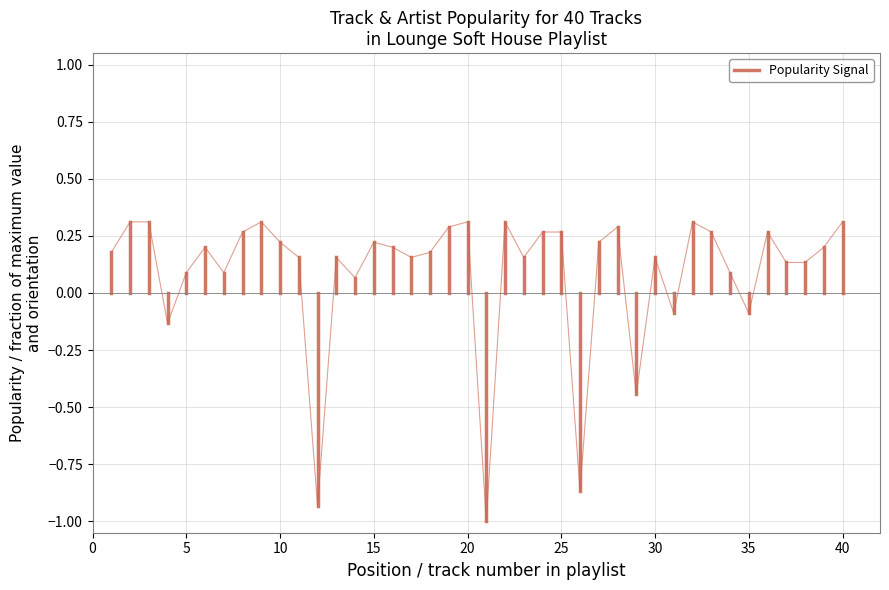

What is the sum of all values?

0.2